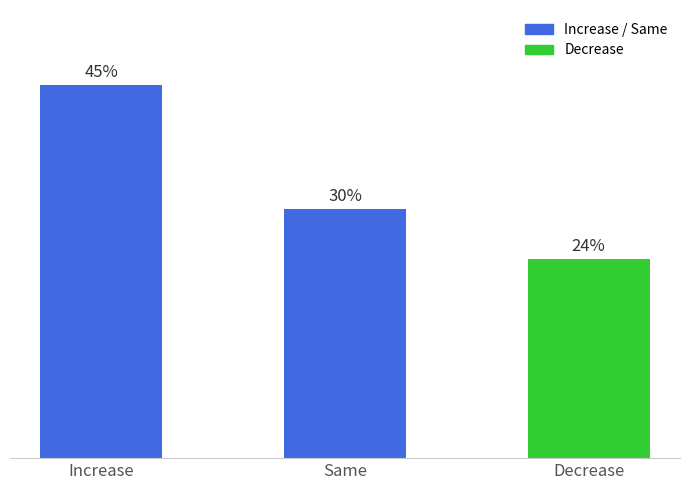

Are the bars horizontal?

No